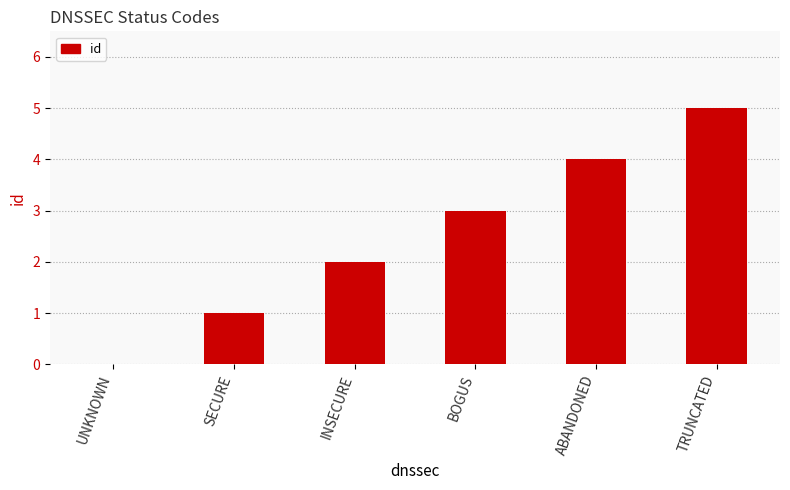

What is the sum of the values at BOGUS and TRUNCATED?

8